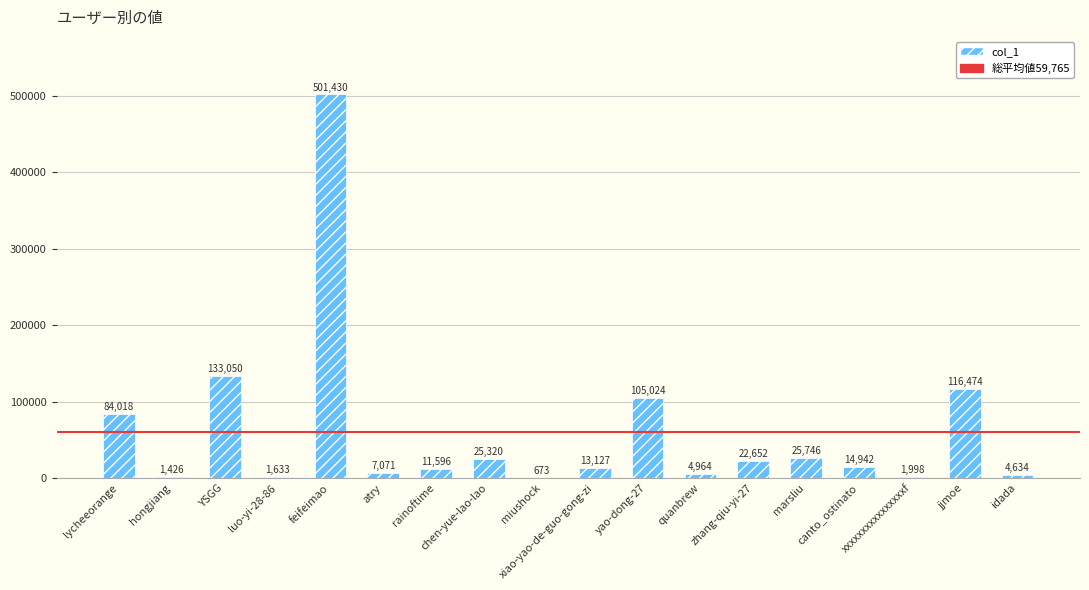

Which label corresponds to the largest value in the chart?

feifeimao